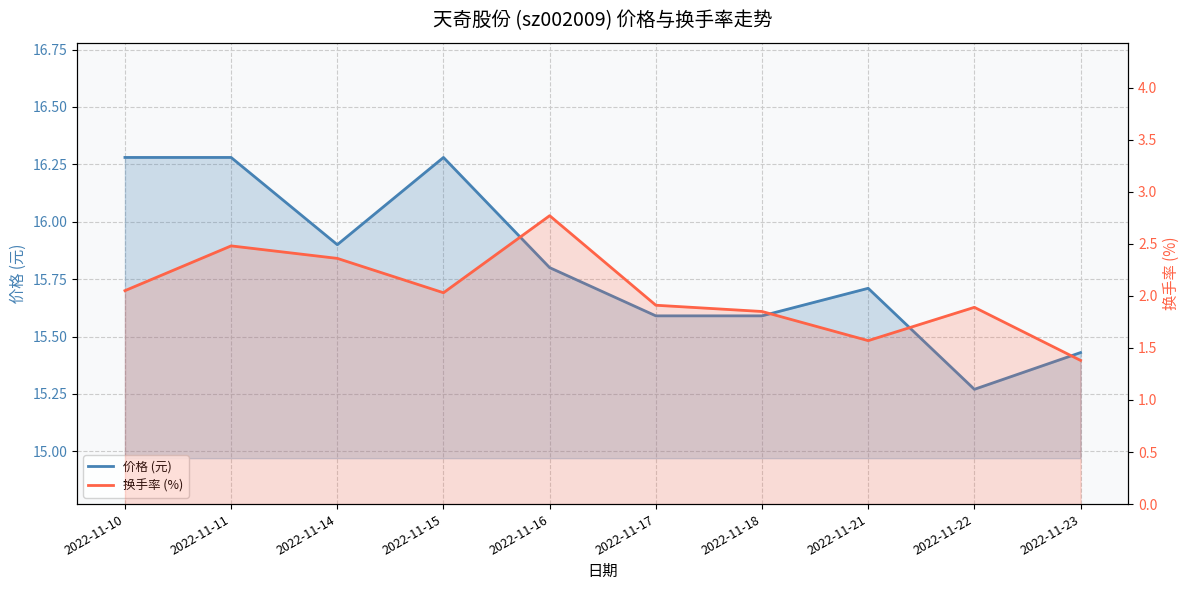

List the series in order of their overall mean, lowest first.

换手率 (%), 价格 (元)